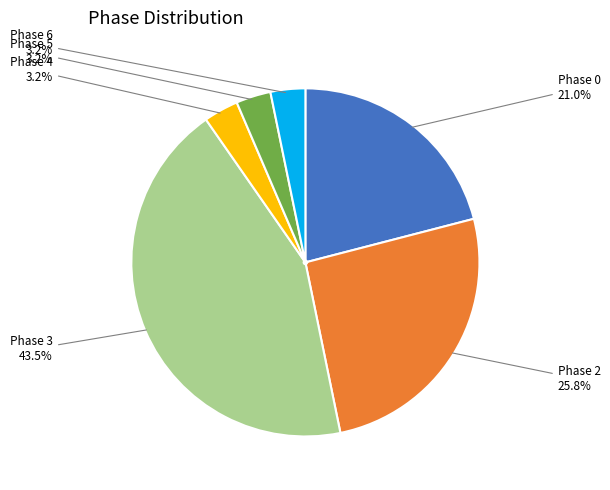

Combined, what portion of the pie is Phase 0 and Phase 2?

46.8%